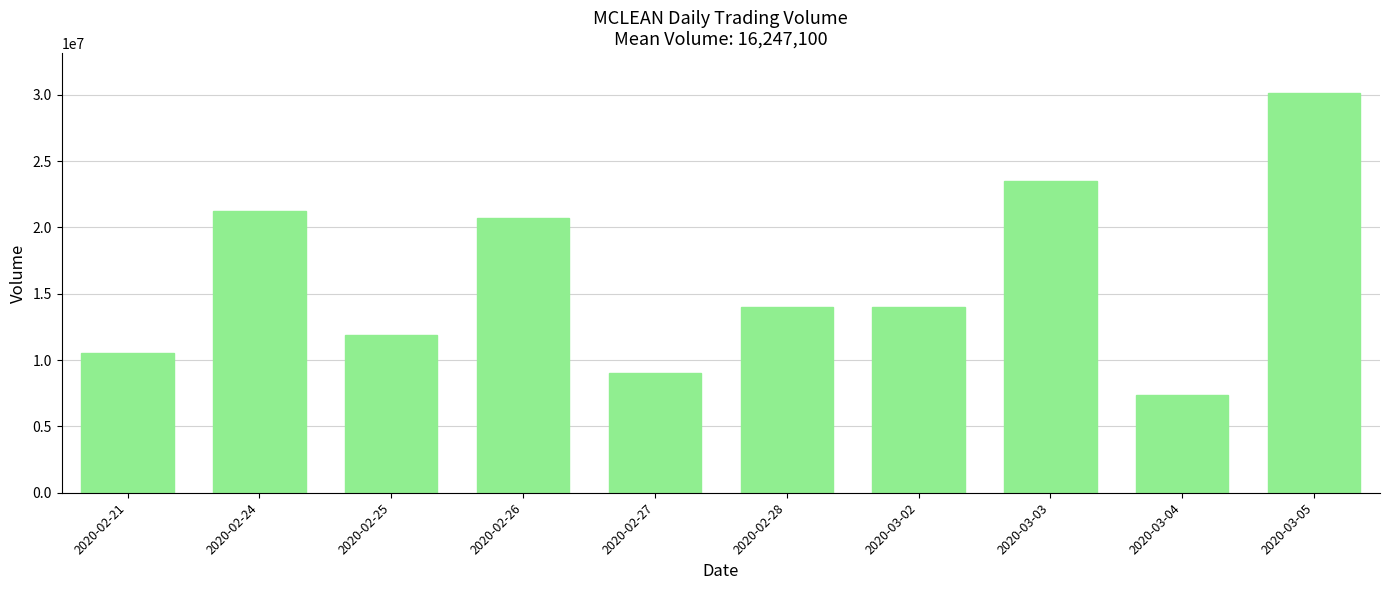

Which has a higher value, 2020-02-21 or 2020-02-25?

2020-02-25